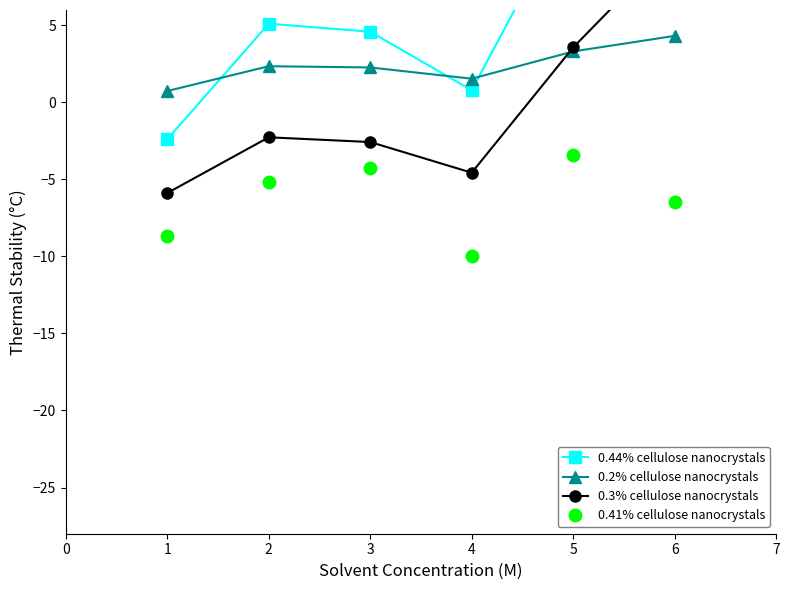

What is the difference between the second highest and minimum values in the 0.3% cellulose nanocrystals series?

9.5